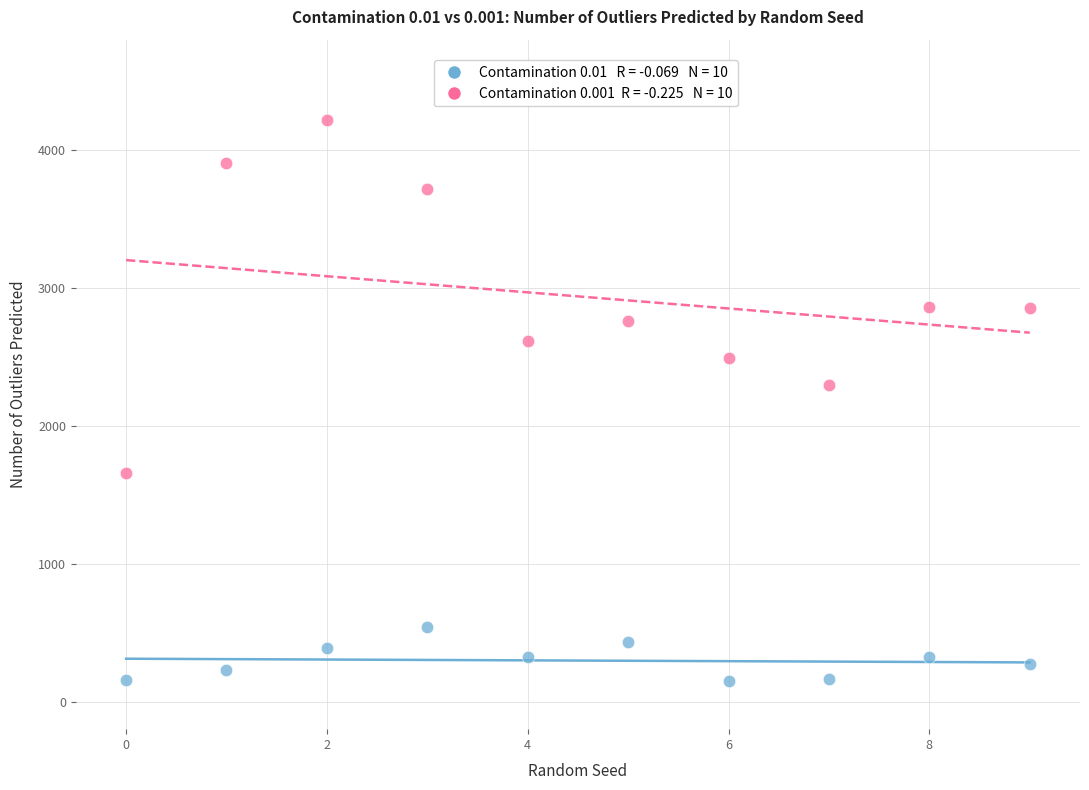

Across all series, what Y value is closest to 2184?

2296